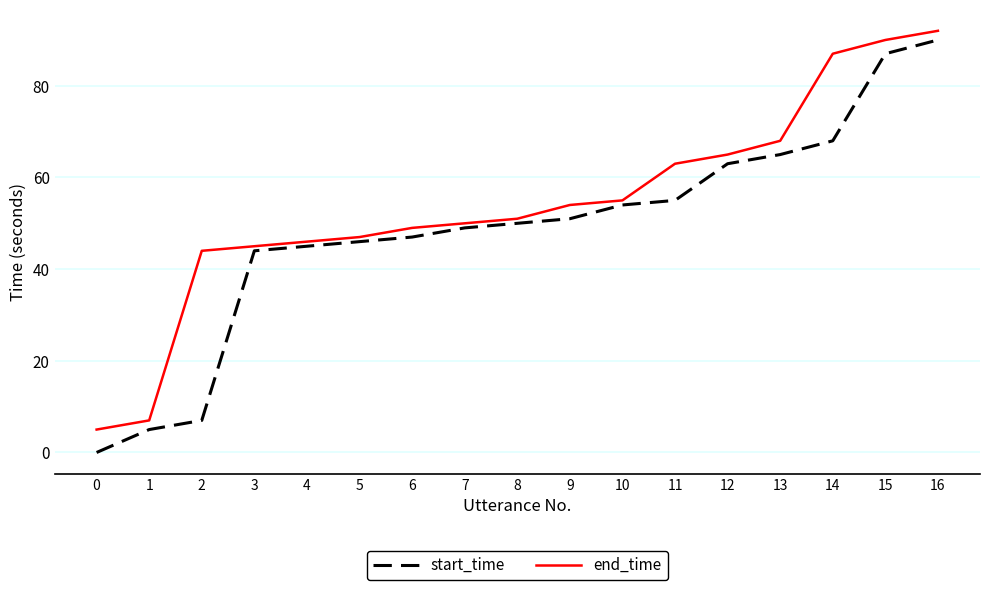

What is the difference between the second highest and minimum values in the end_time series?

85